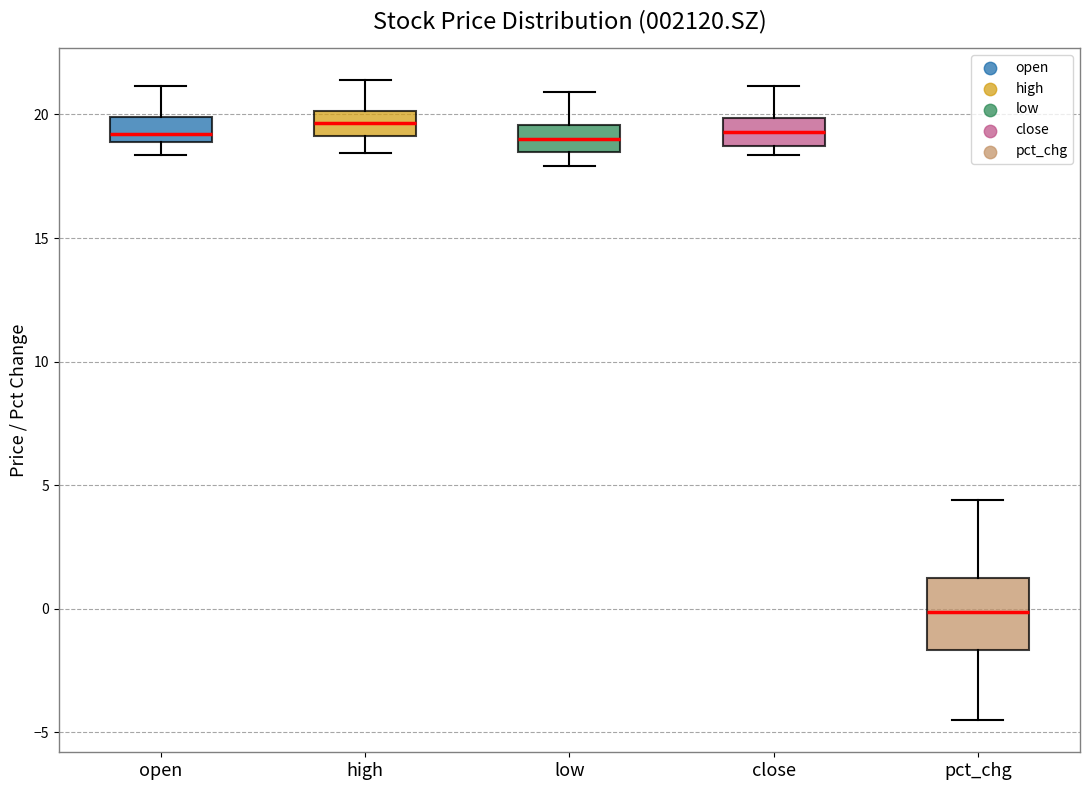

Reading left to right, transcribe this box plot: for each box, give where its median line is, the range the box spans, and where its two whiskers end, as read against the y-axis. The values are not printed on the chart, so give them approximately, as read against the axis.

open: median 19.0 (just above the box's lower edge), box 19.0 to 20.0, whiskers 18.5 to 21.0
high: median 19.5, box 19.0 to 20.0, whiskers 18.5 to 21.5
low: median 19.0, box 18.5 to 19.5, whiskers 18.0 to 21.0
close: median 19.5, box 18.5 to 20.0, whiskers 18.5 (just below the box's lower edge) to 21.0
pct_chg: median 0.0, box -1.5 to 1.5, whiskers -4.5 to 4.5